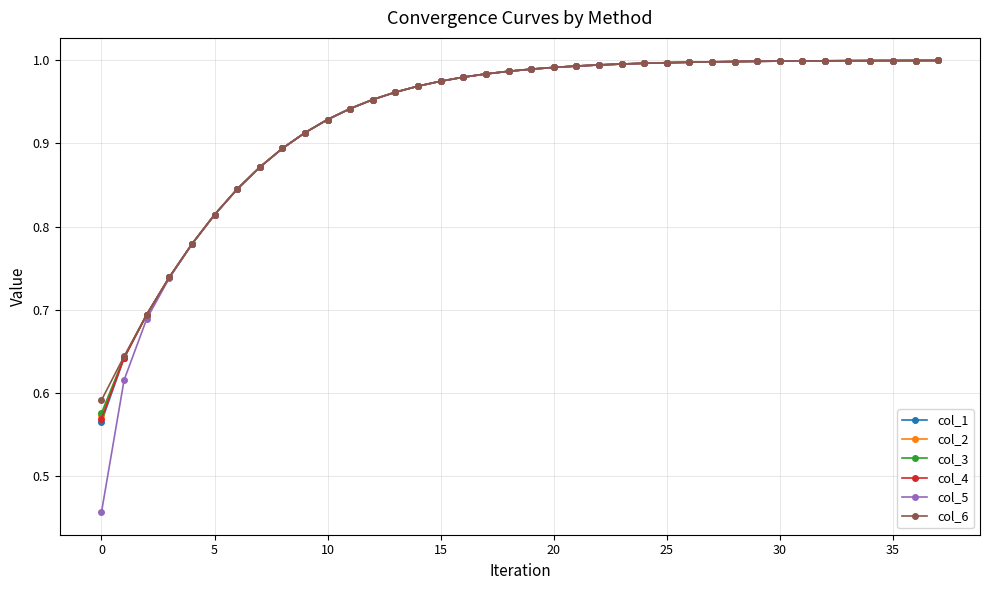

Which series has the largest range (max minus min)?

col_5